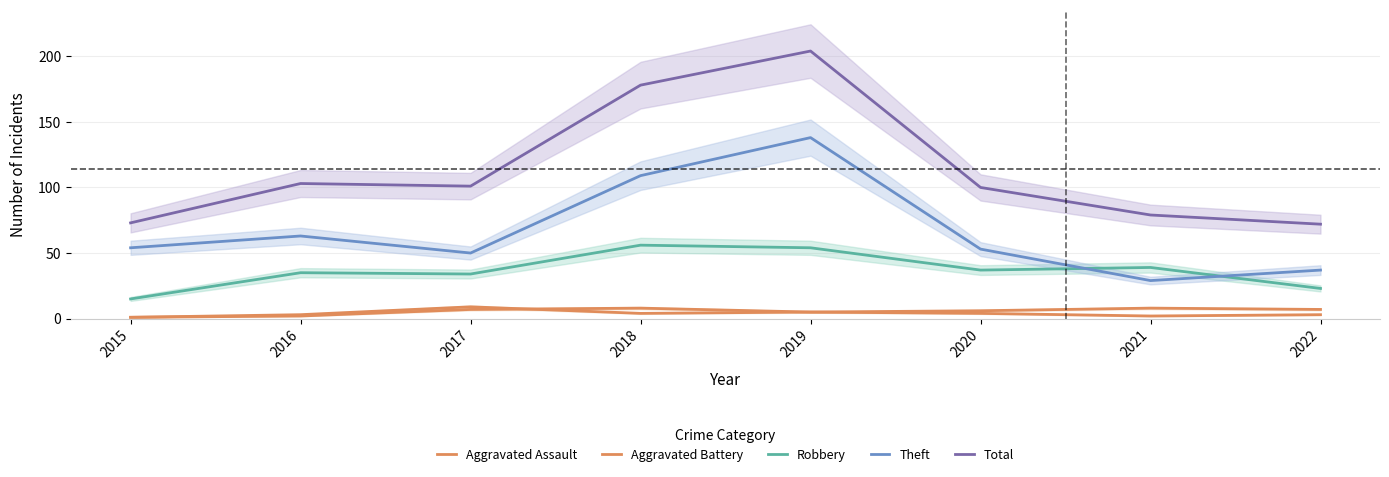

What are all the series names shown in the legend?

Aggravated Assault, Aggravated Battery, Robbery, Theft, Total